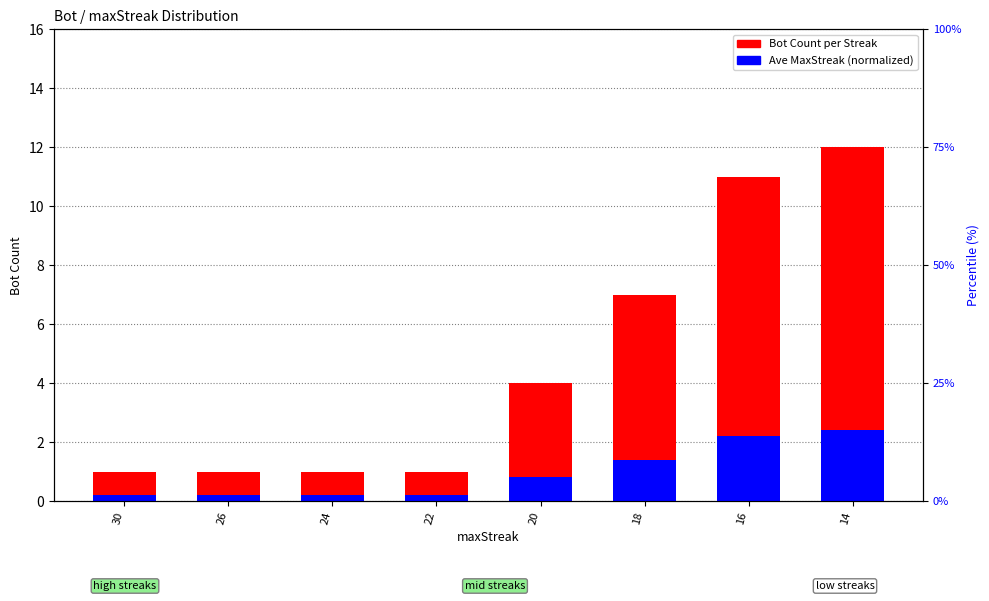

What is the total value across all series at 16?

13.2